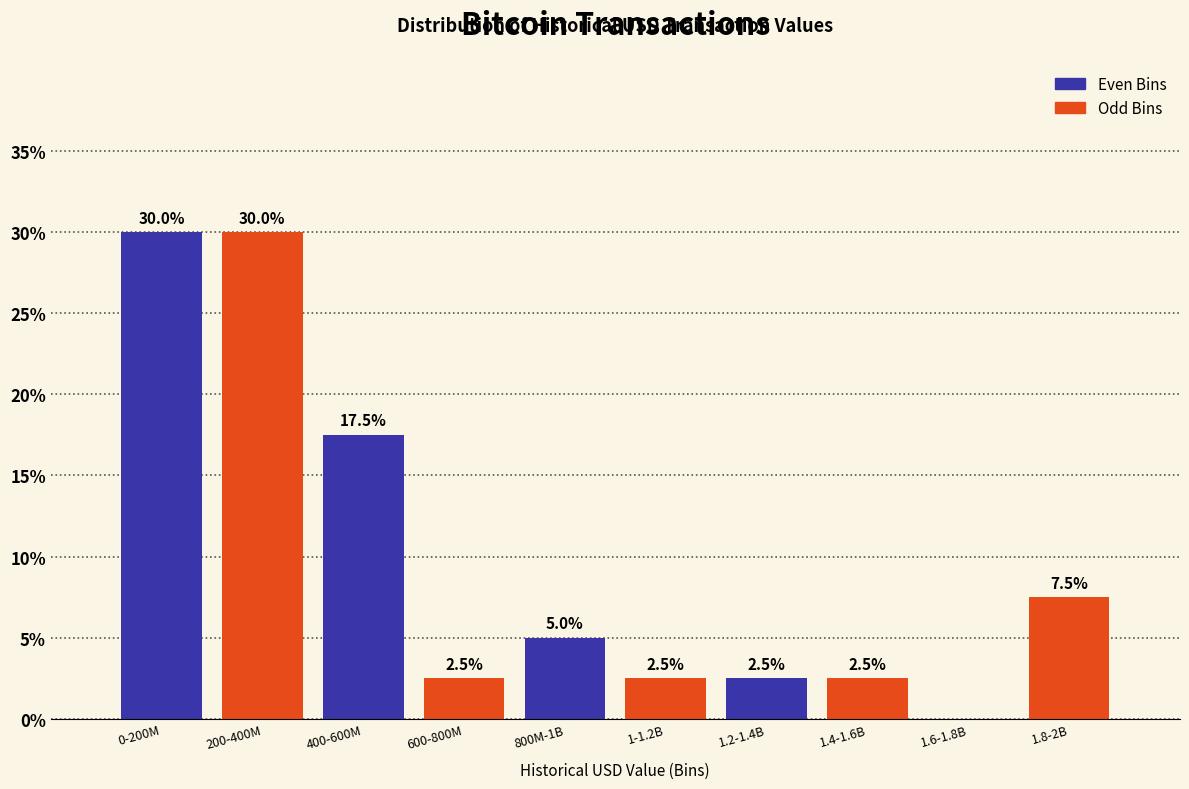

Reading left to right, transcribe all the data shown in this chart.

0-200M=30.0	200-400M=30.0	400-600M=17.5	600-800M=2.5	800M-1B=5.0	1-1.2B=2.5	1.2-1.4B=2.5	1.4-1.6B=2.5	1.6-1.8B=0.0	1.8-2B=7.5